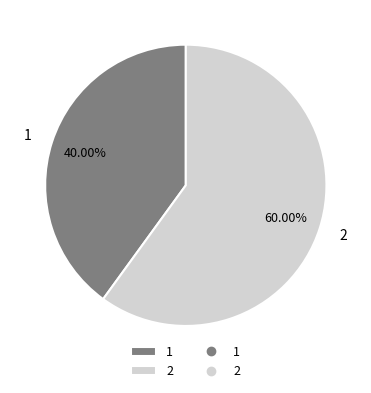

To the nearest percent, what is the average slice percentage?

50%